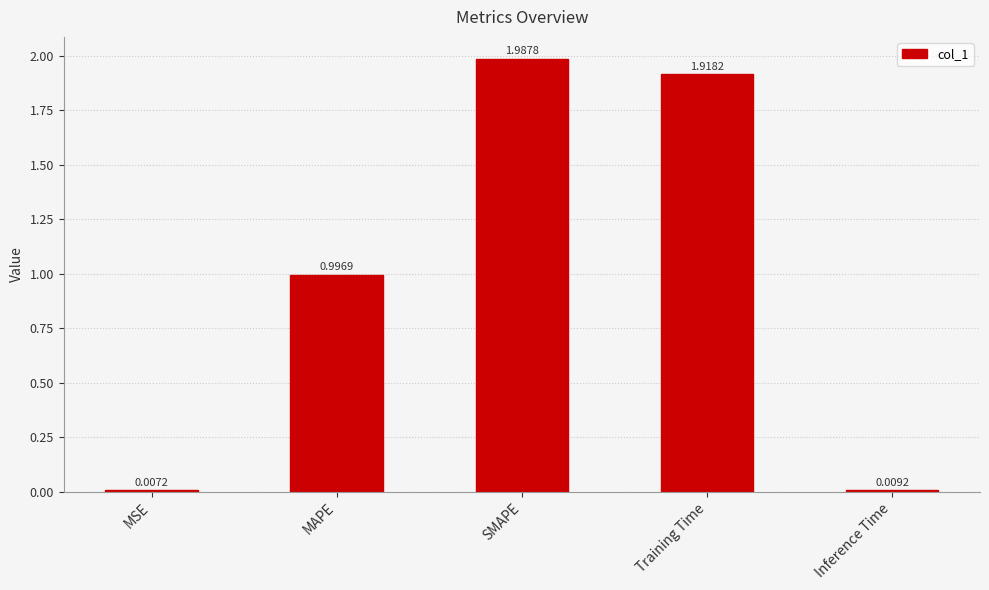

At which category does the chart reach its peak across all series?

SMAPE